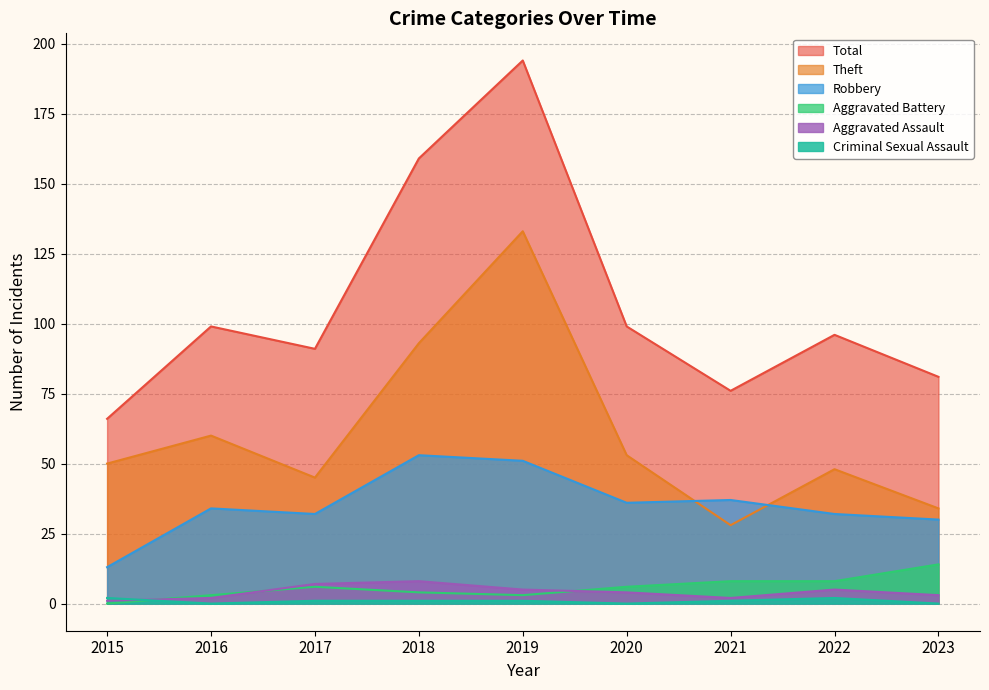

Rank the series by their maximum value, from highest to lowest.

Total, Theft, Robbery, Aggravated Battery, Aggravated Assault, Criminal Sexual Assault